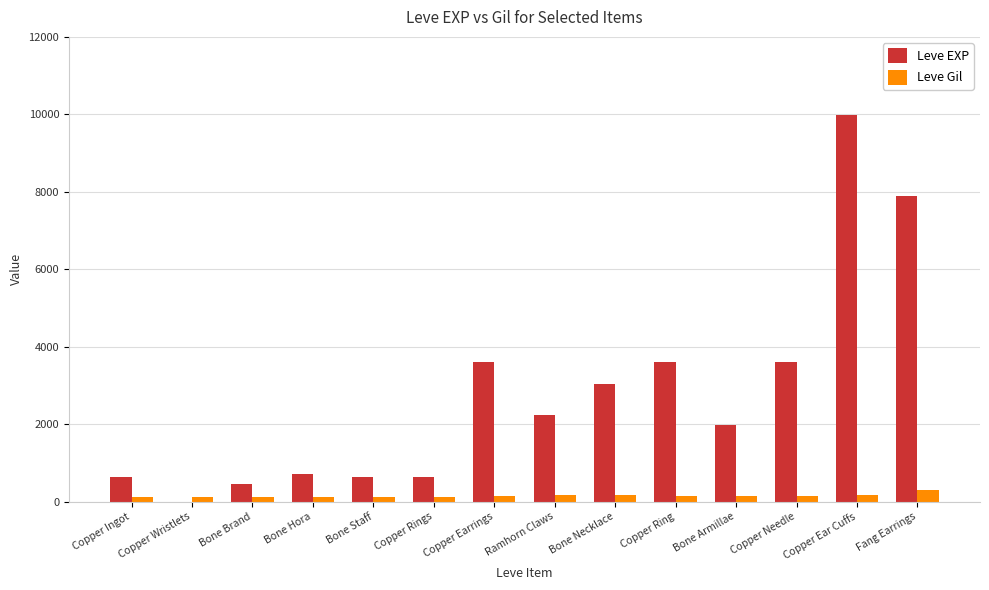

Is it true that Leve Gil equals 288 at Fang Earrings?

True